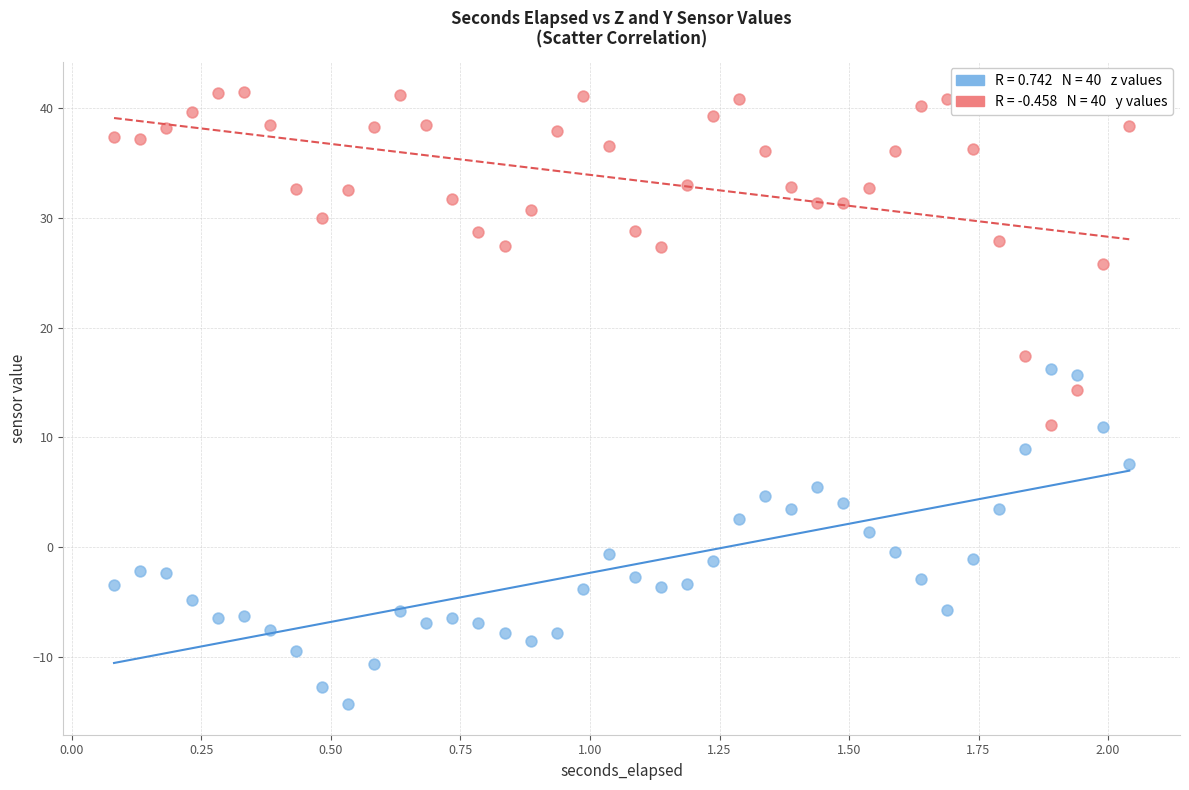

Across all data points, what is the range of Y values (max minus min)?

55.8